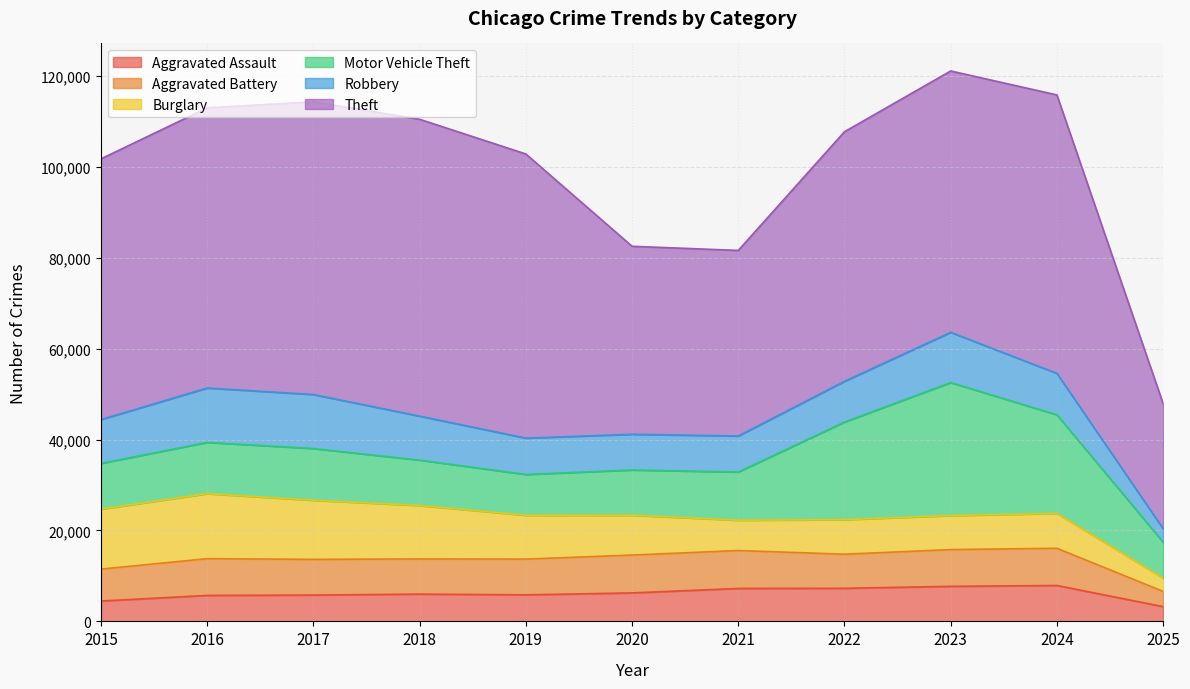

Does the chart have visible grid lines?

Yes